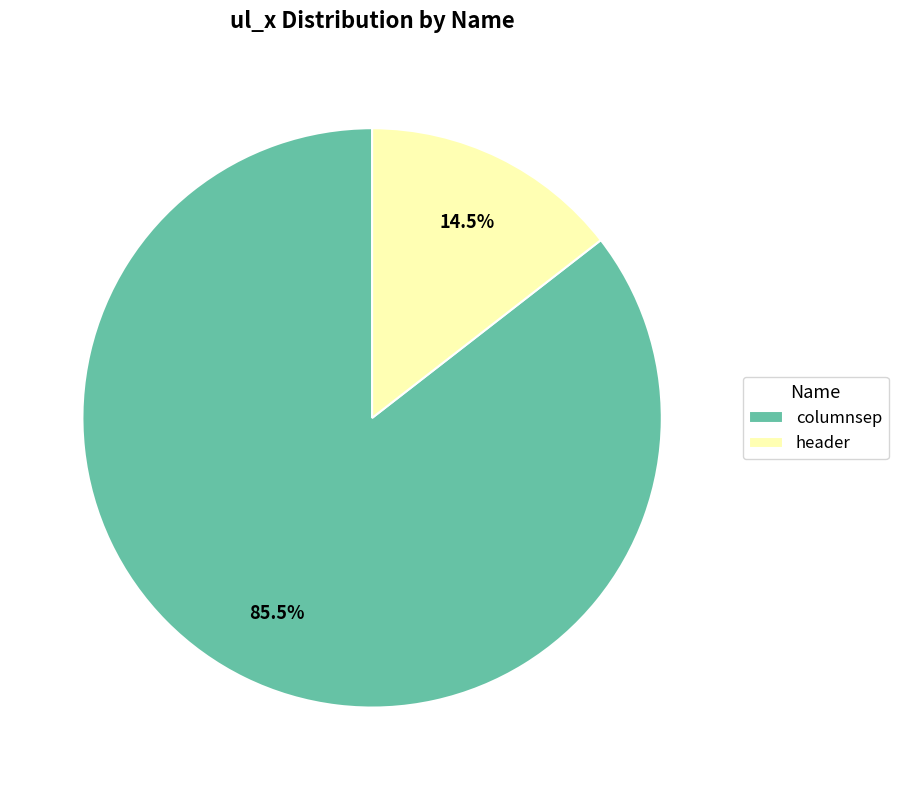

Rank the categories by value from lowest to highest.

header, columnsep